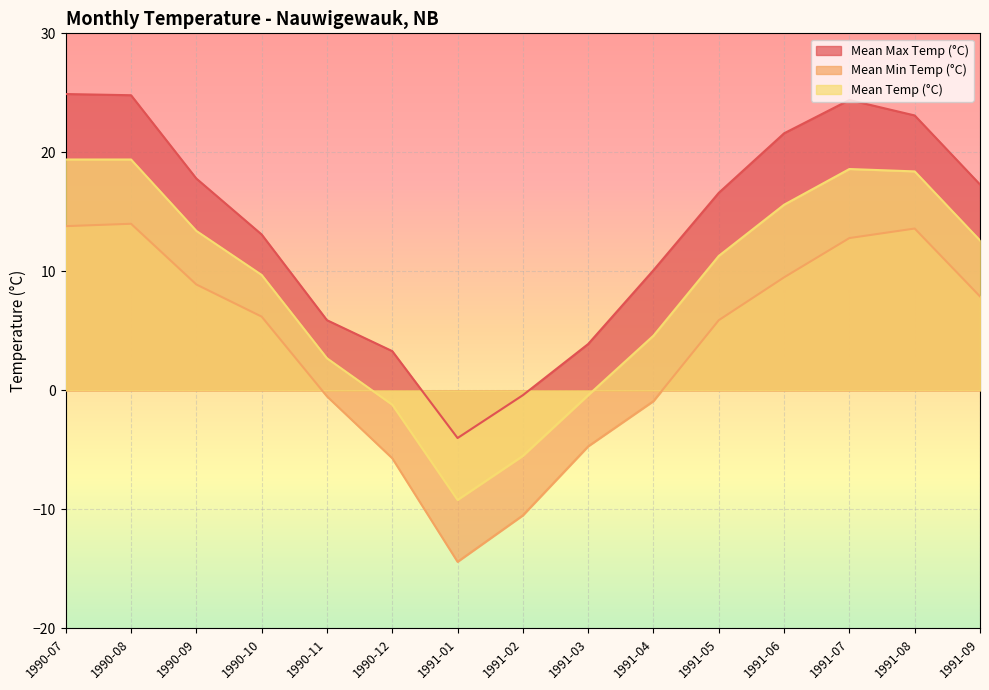

What is the label of the 8th point from the left?

1991-02